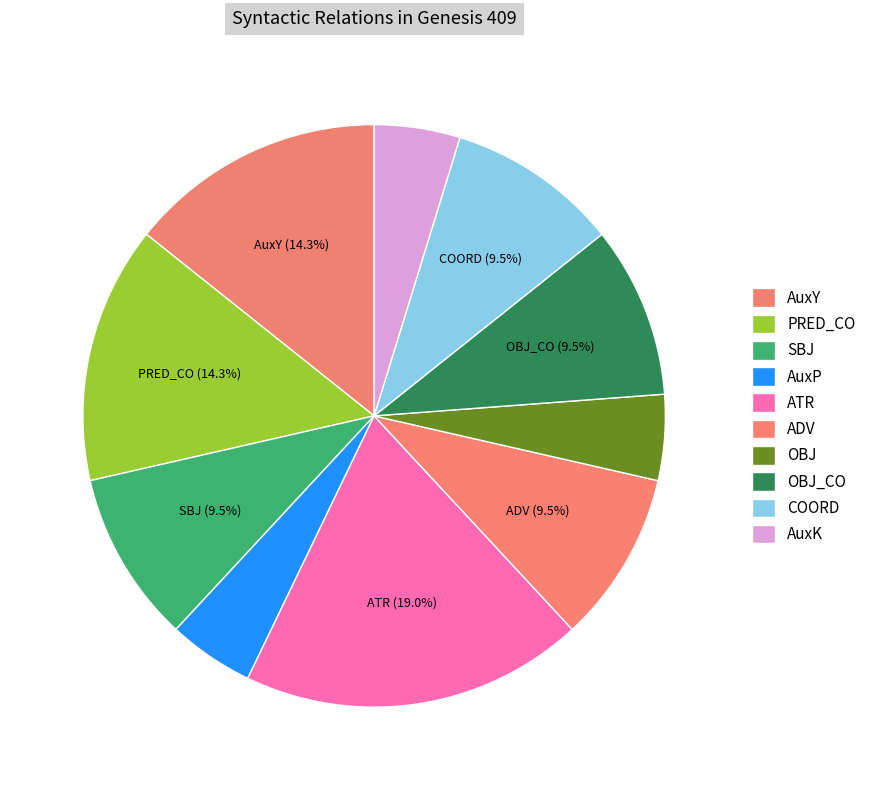

What is the change in value from AuxY to COORD?

-1